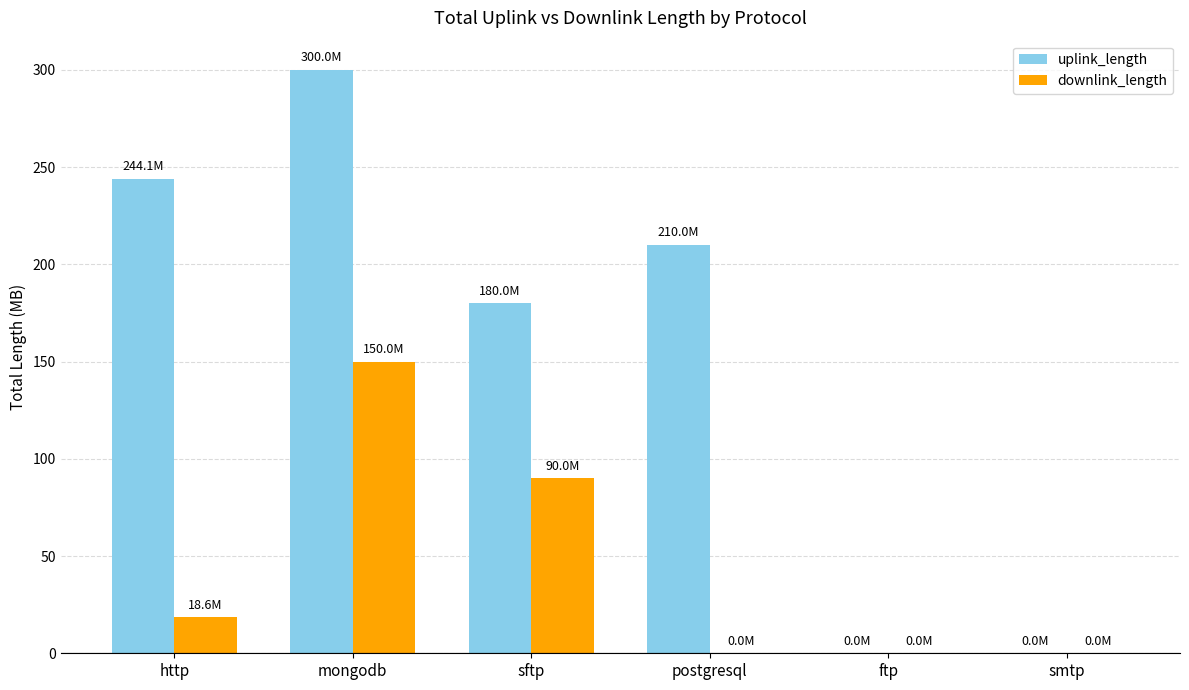

Which series has the largest range (max minus min)?

uplink_length